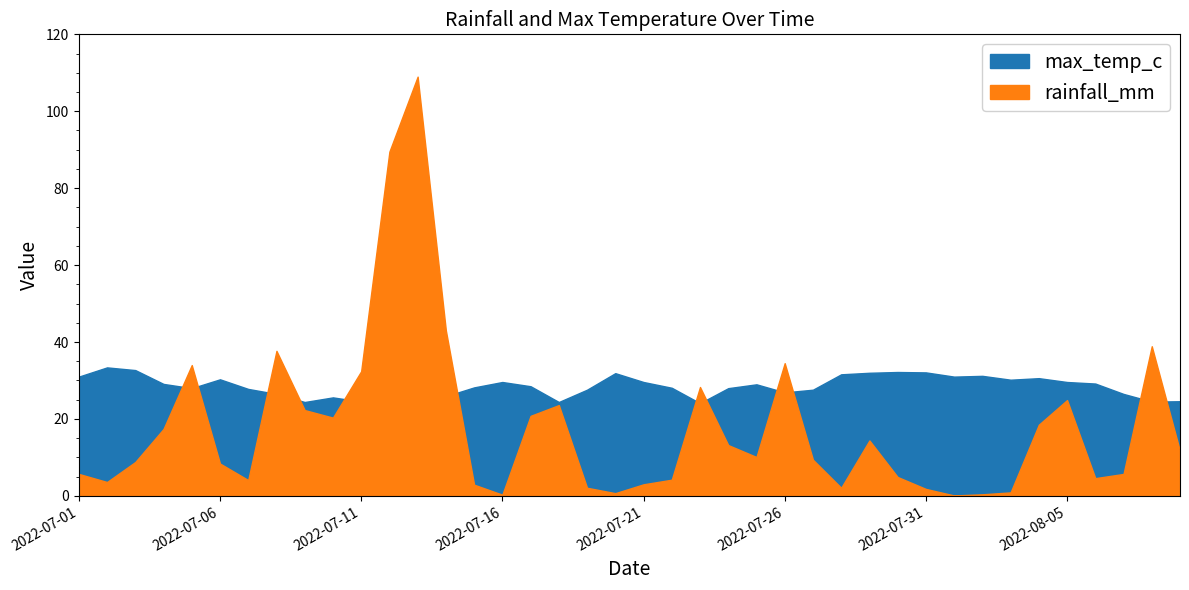

Reading right to left, what are all the values shown in this chart?

rainfall_mm: 11.6	38.9	5.7	4.6	24.9	18.5	0.9	0.4	0.1	1.8	4.9	14.4	2.1	9.4	34.5	10.1	13.2	28.3	4.2	3.0	0.7	2.1	23.6	20.8	0.3	2.9	43.0	109.0	89.5	32.4	20.3	22.3	37.7	4.1	8.4	34.0	17.4	8.8	3.6	5.7
max_temp_c: 24.6	24.5	26.5	29.2	29.6	30.6	30.2	31.2	31.0	32.1	32.2	32.0	31.6	27.6	26.9	29.0	28.0	24.1	28.1	29.6	31.9	27.6	24.4	28.5	29.6	28.2	25.9	24.5	24.2	24.5	25.6	24.4	26.5	27.8	30.3	28.0	29.1	32.7	33.4	31.0